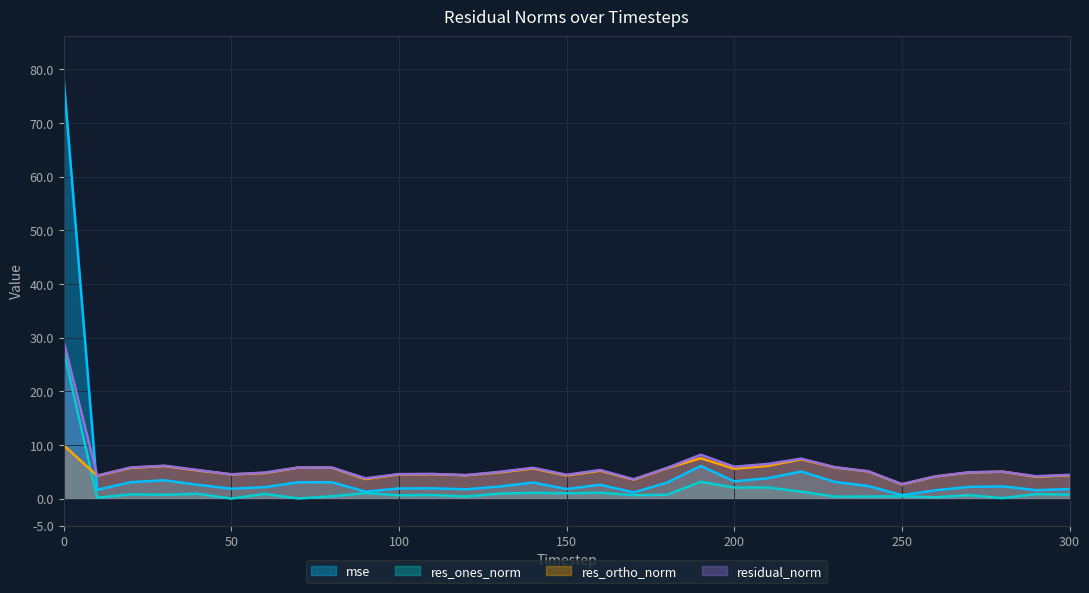

What is the sum of the res_ones_norm values at 220 and 120?

1.8